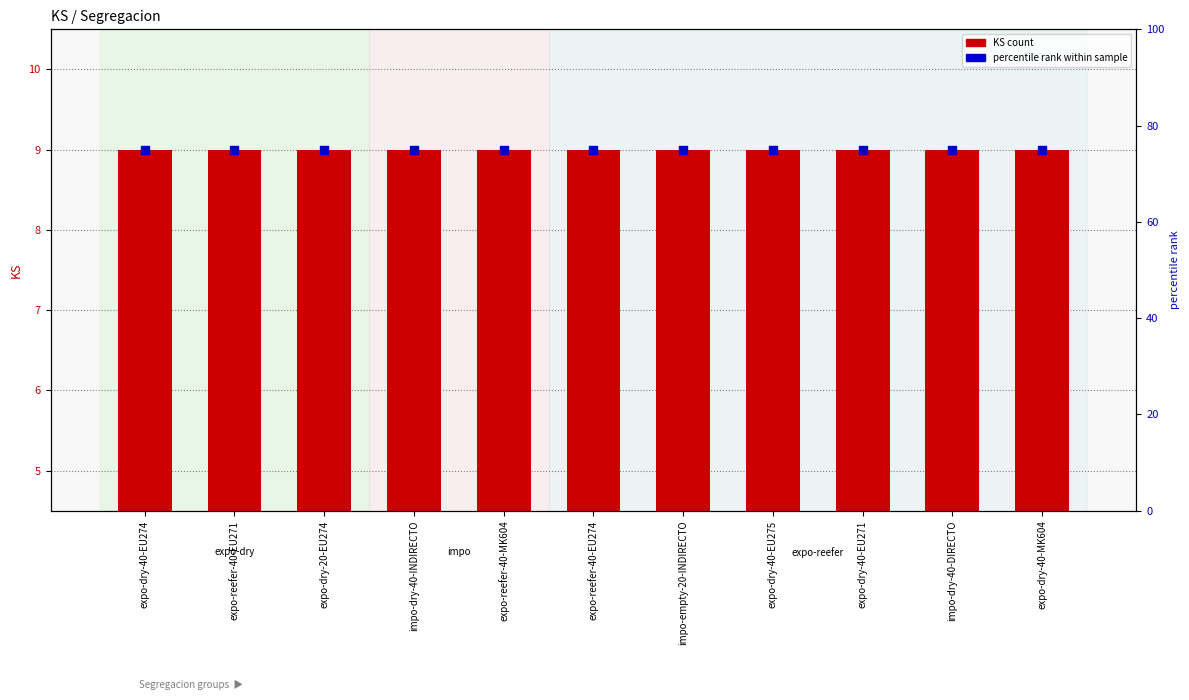

At how many categories does at least one series exceed 10?

11